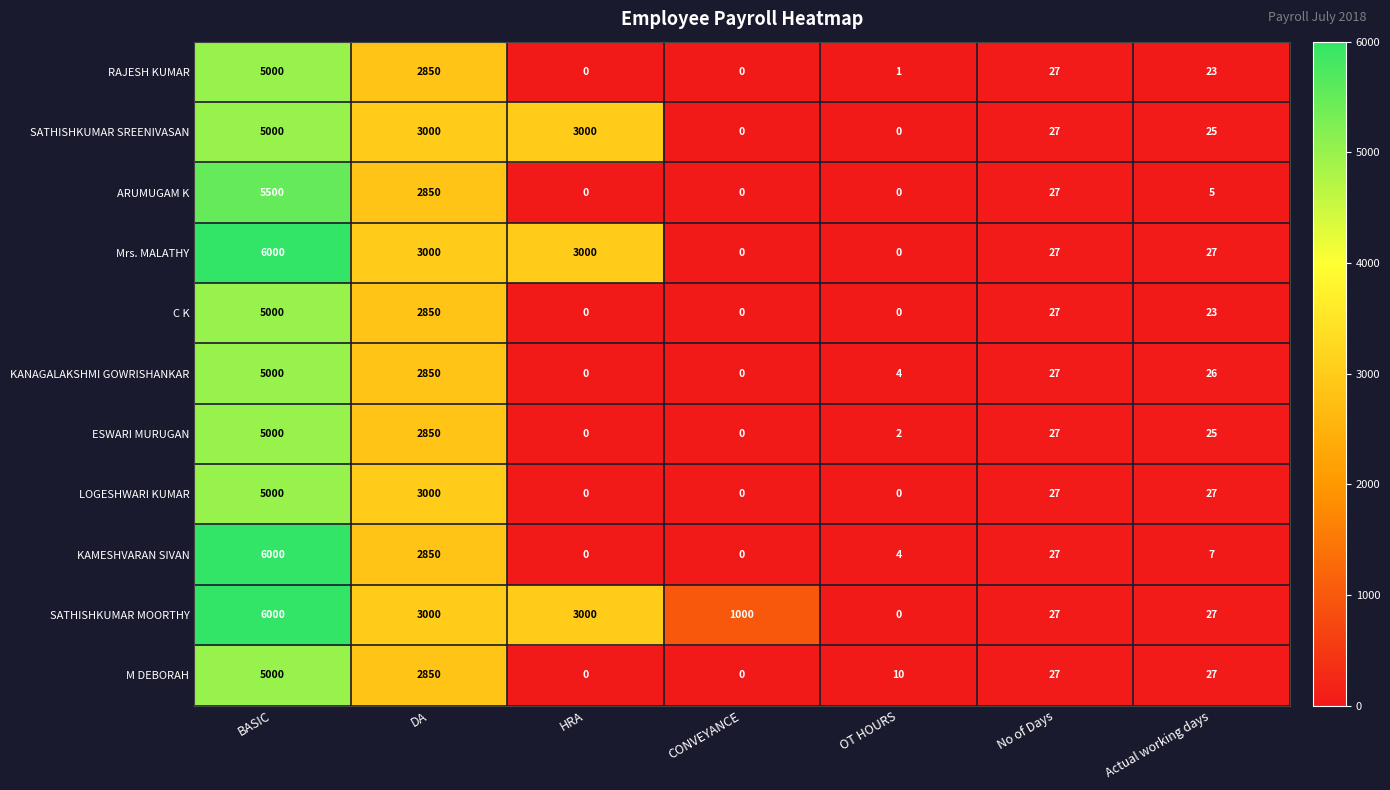

Which category has the highest value in the KAMESHVARAN SIVAN series?

BASIC